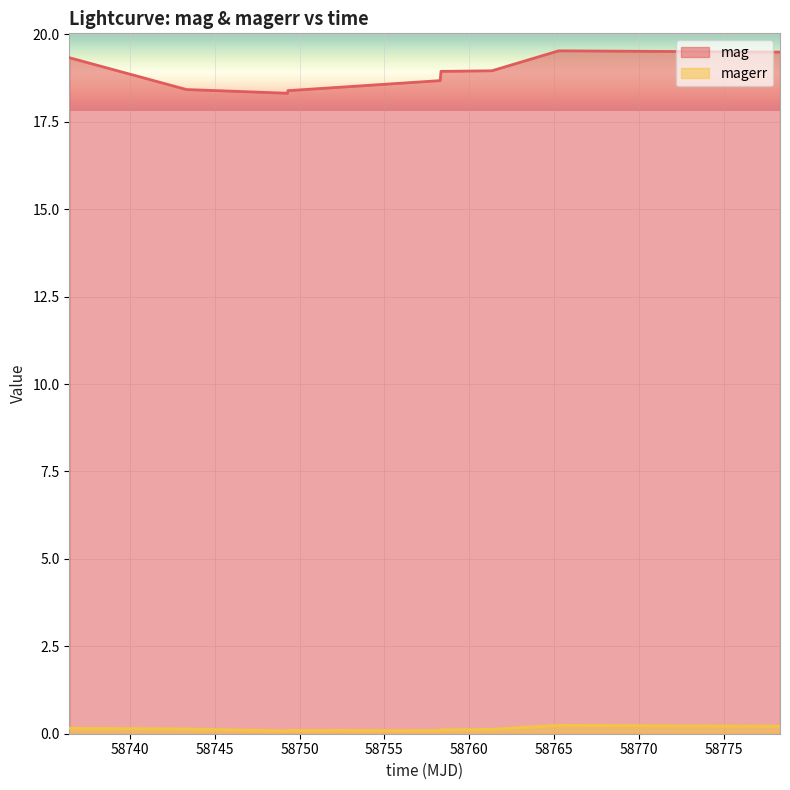

Is the value of magerr at 58758.29284719983 greater than the value of mag at 58749.31591439992?

No